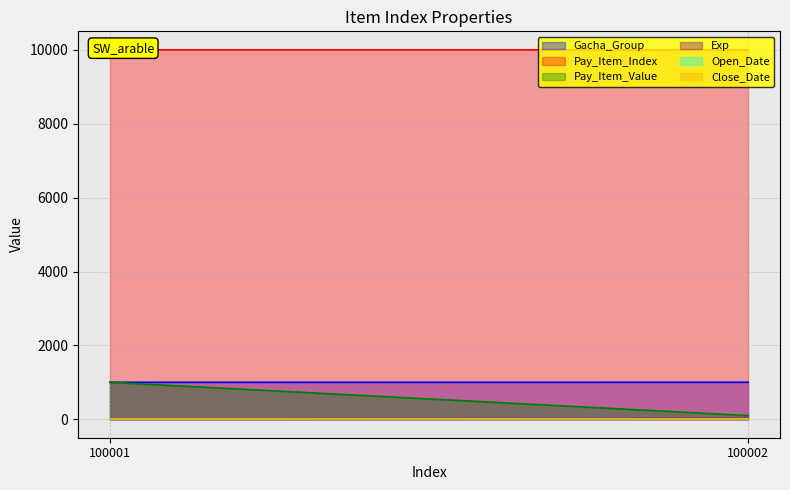

What is the difference between the Gacha_Group values at 100001 and 100002?

1